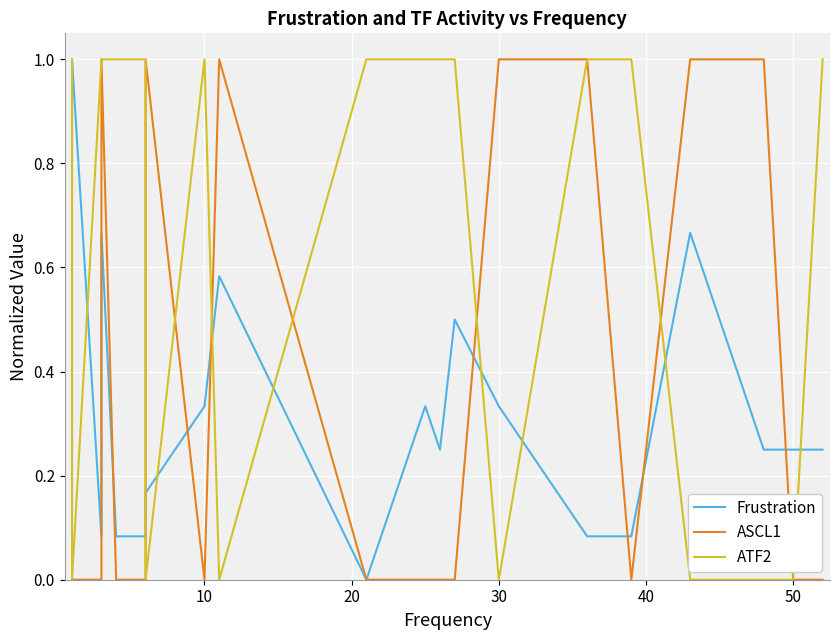

What is the average value of the ASCL1 series?

0.3